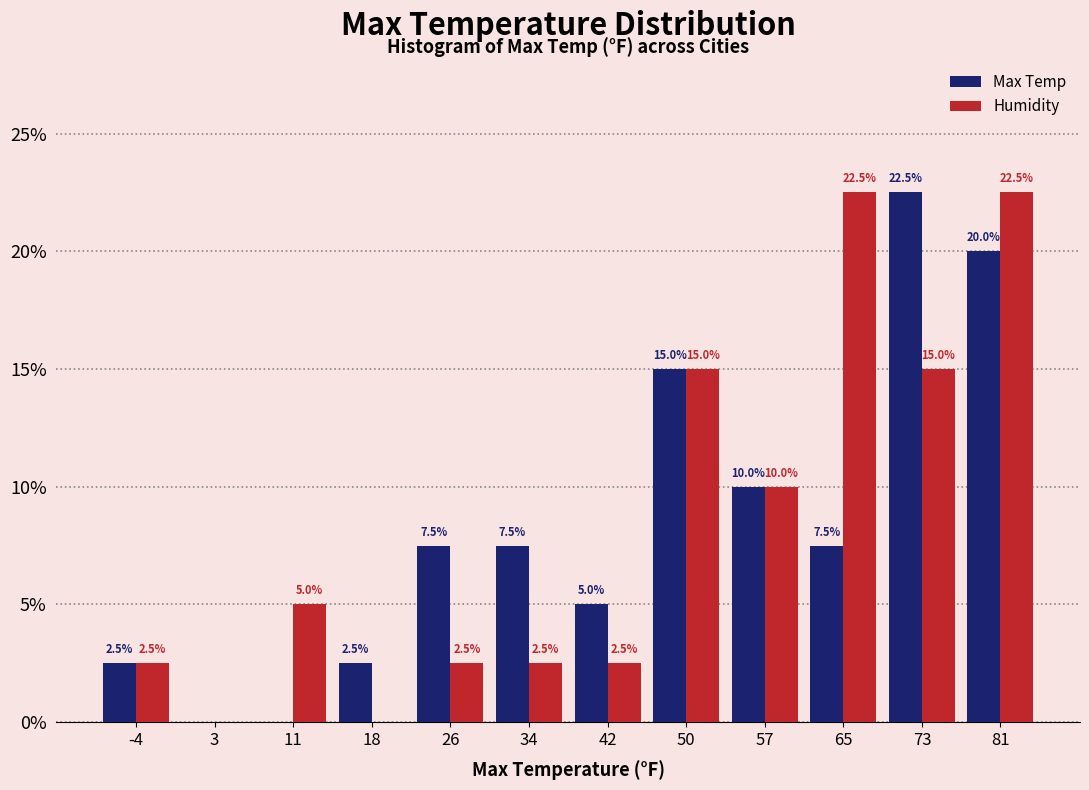

In the Max Temp series, which range on the x-axis has the tallest bar?

70 to 77